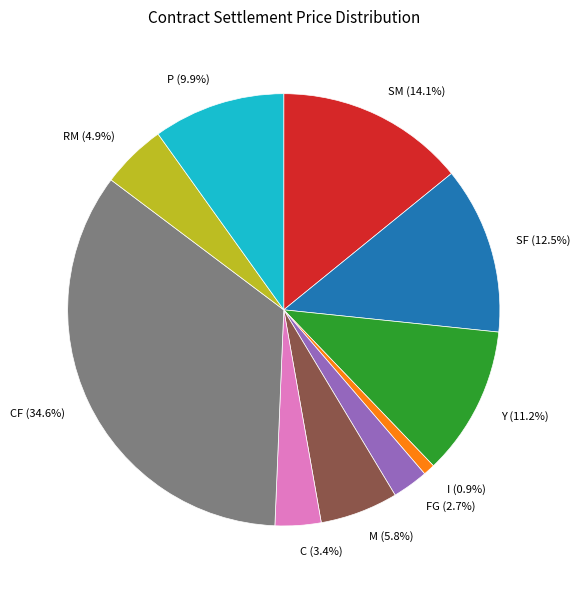

To the nearest percent, what is the difference between the largest and smallest slice percentages?

34%